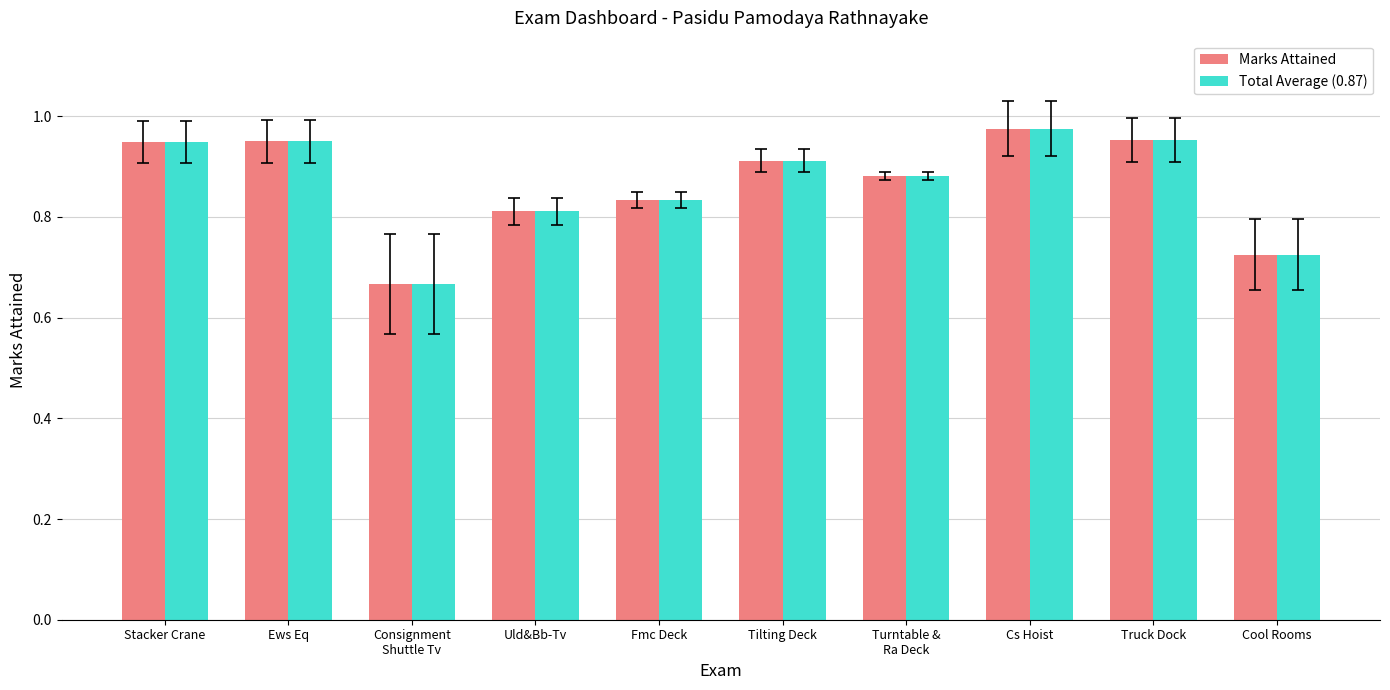

What position from the left is Tilting Deck?

6